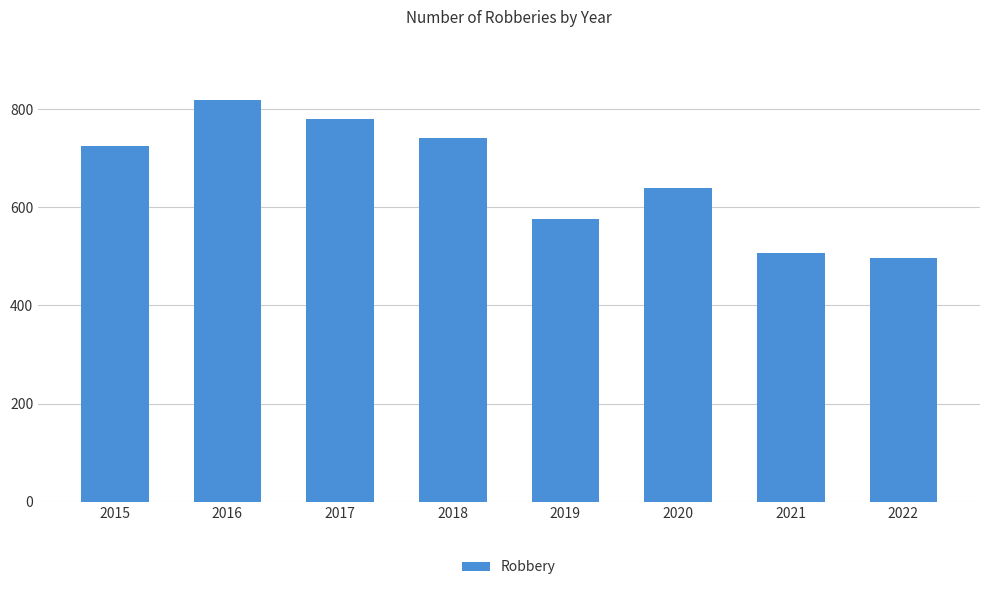

What is the maximum value shown in the chart?

819